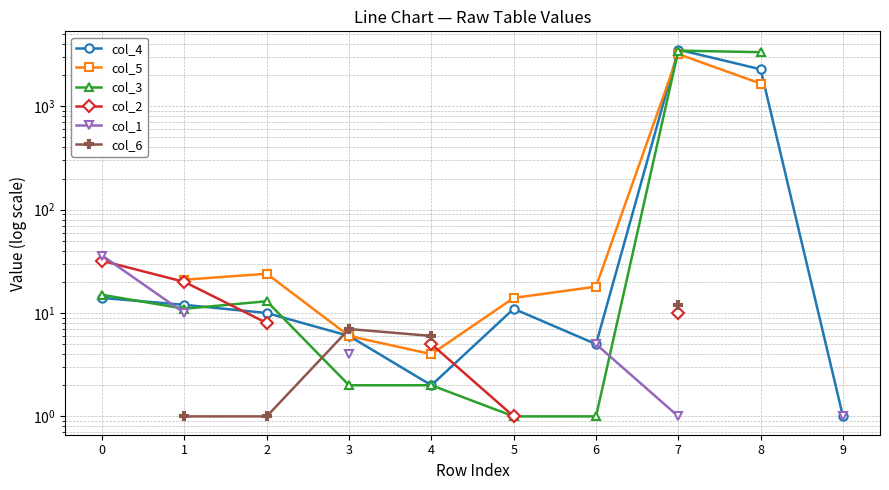

What are all the series names shown in the legend?

col_4, col_5, col_3, col_2, col_1, col_6